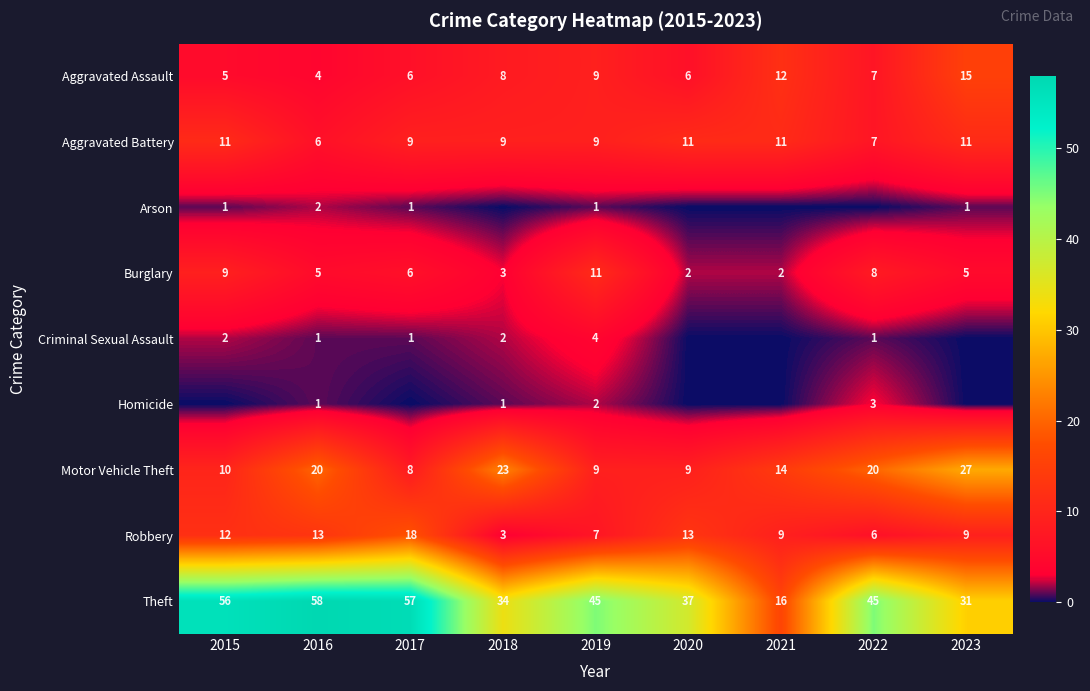

What is the sum of all Aggravated Battery values?

84